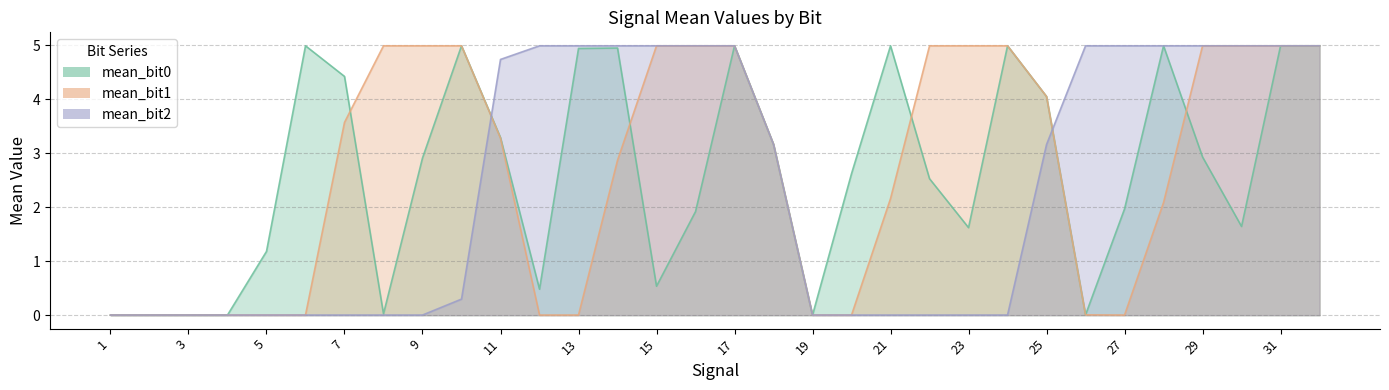

Which has a higher value, 3 or 5?

5